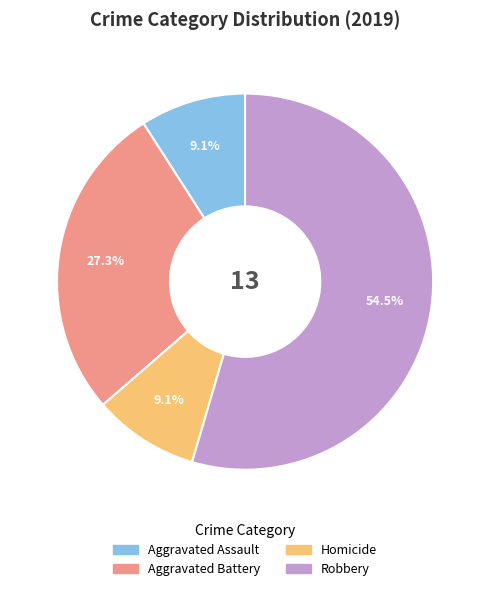

What is the largest slice in the pie chart?

Robbery